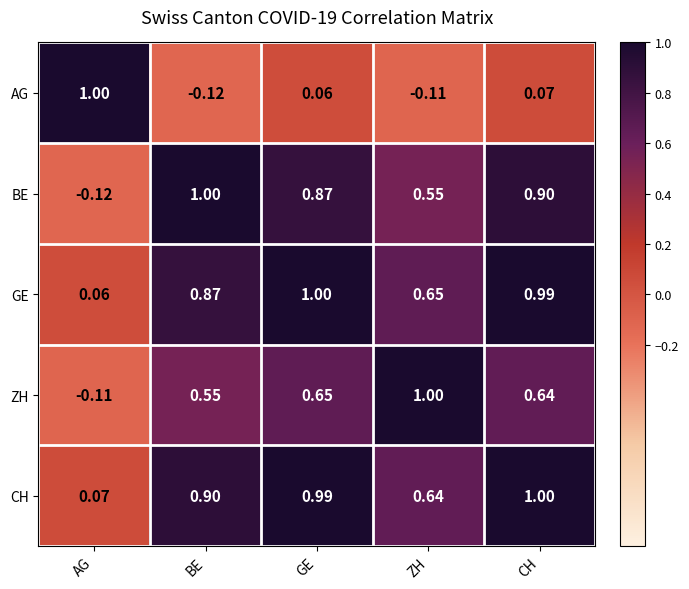

At which label is ZH closest to 0?

AG